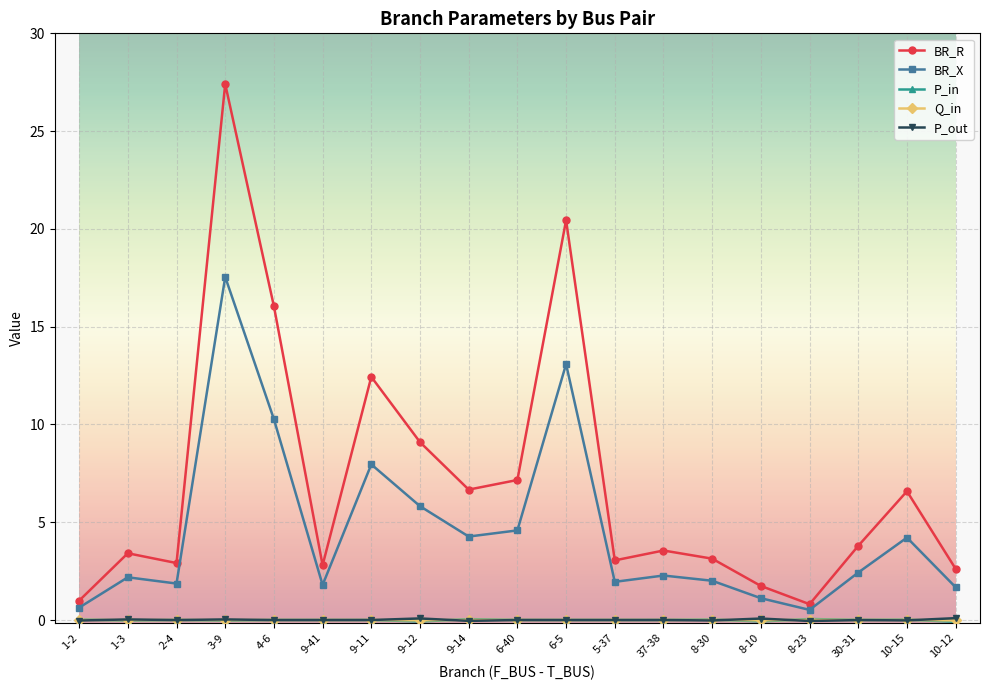

At which category is the sum across all series the highest?

3-9